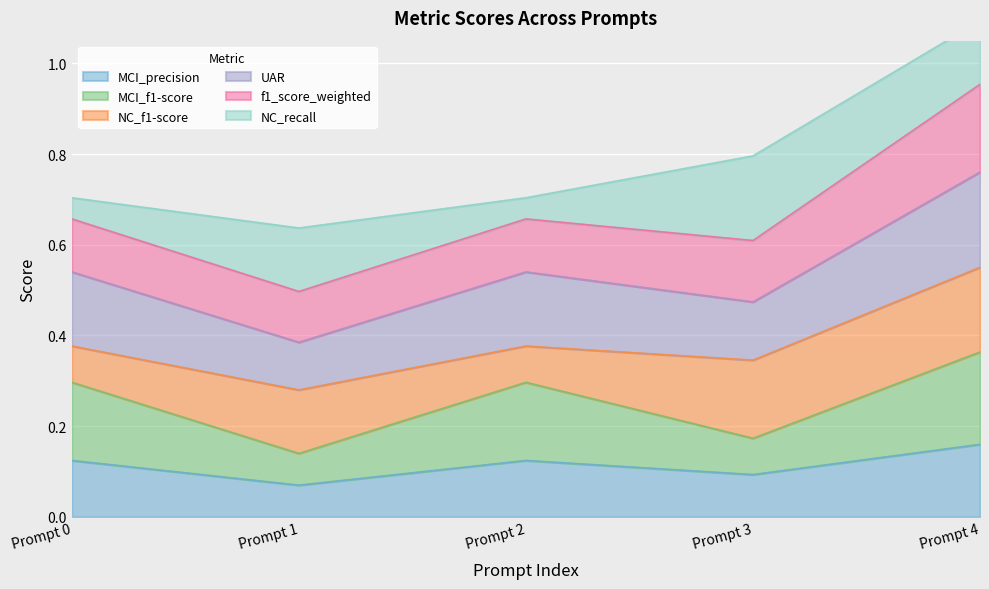

At which label does MCI_precision reach its peak?

Prompt 4